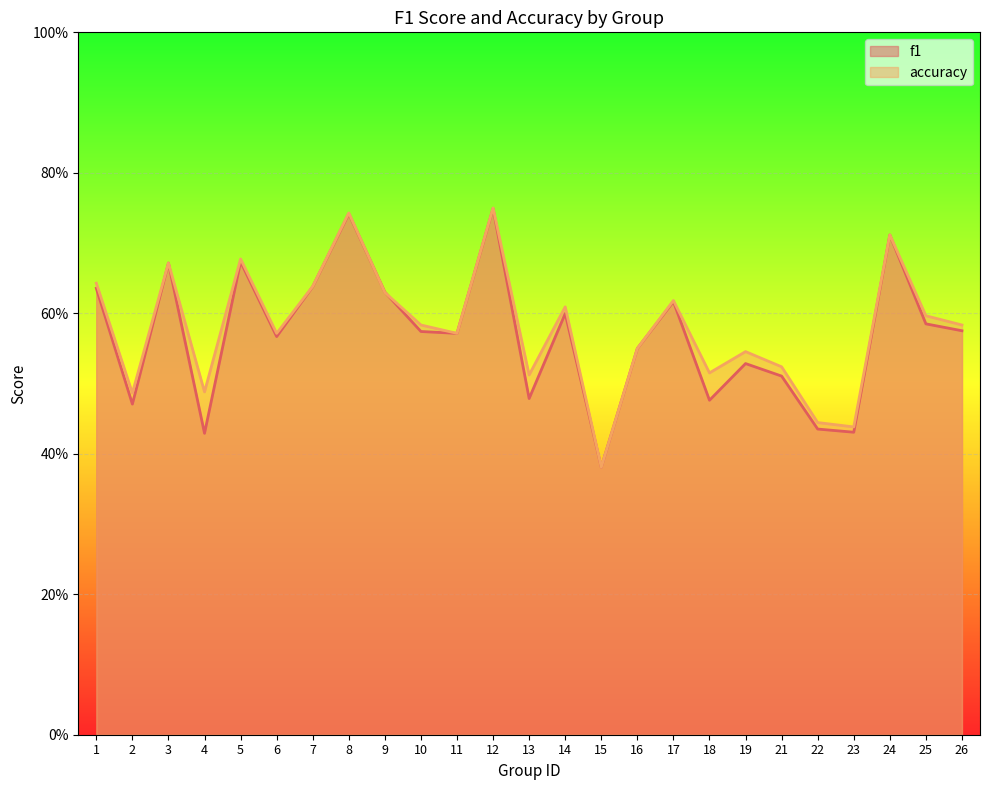

How many times do f1 and accuracy cross each other?

2